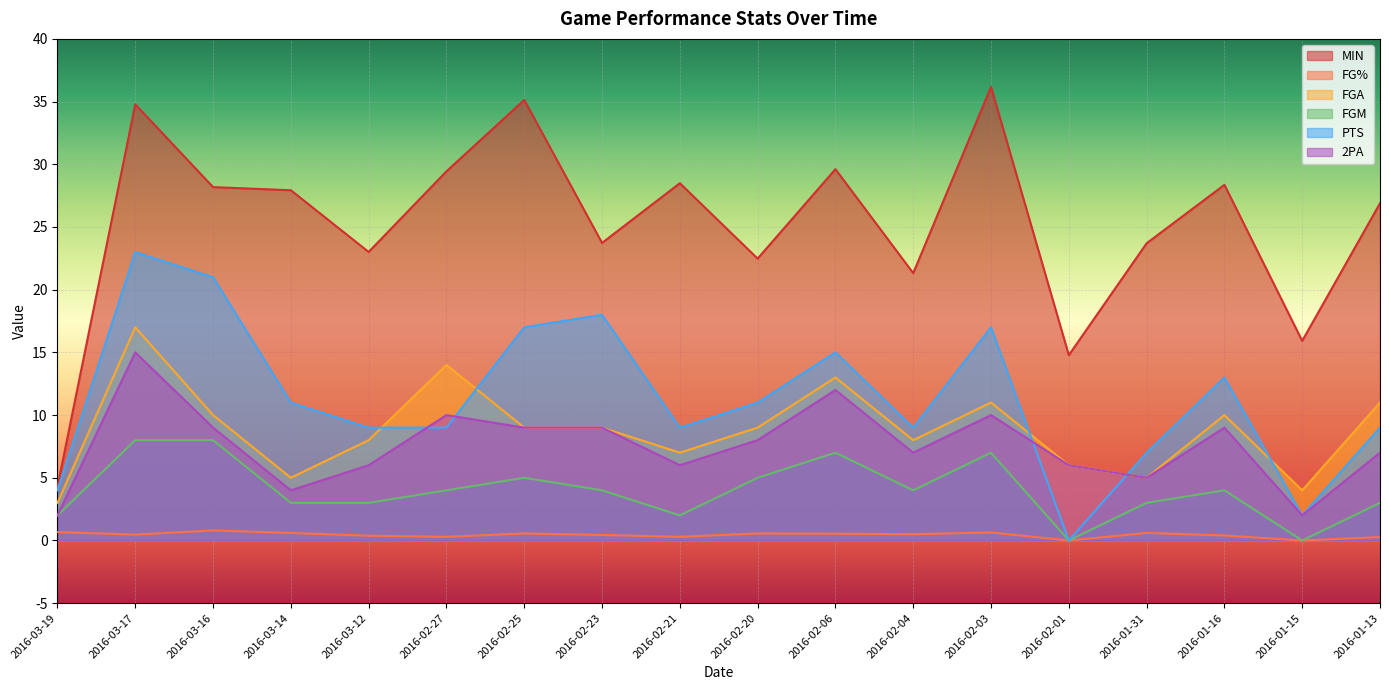

At how many categories does at least one series exceed 24?

10